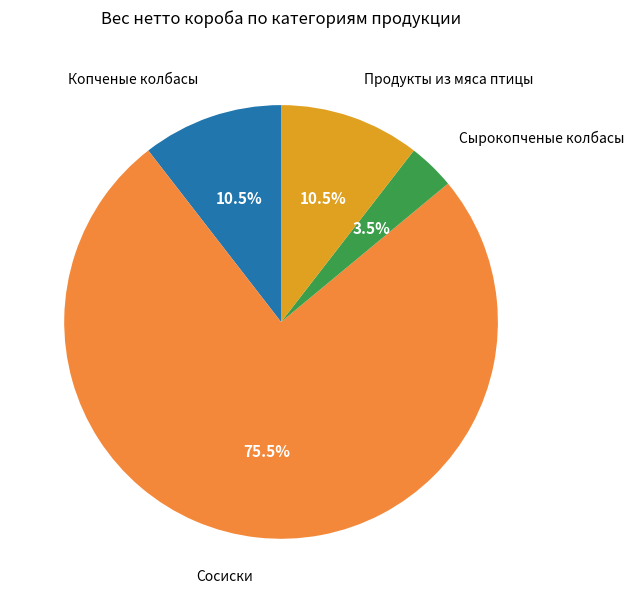

Is there a majority slice in this chart?

Yes